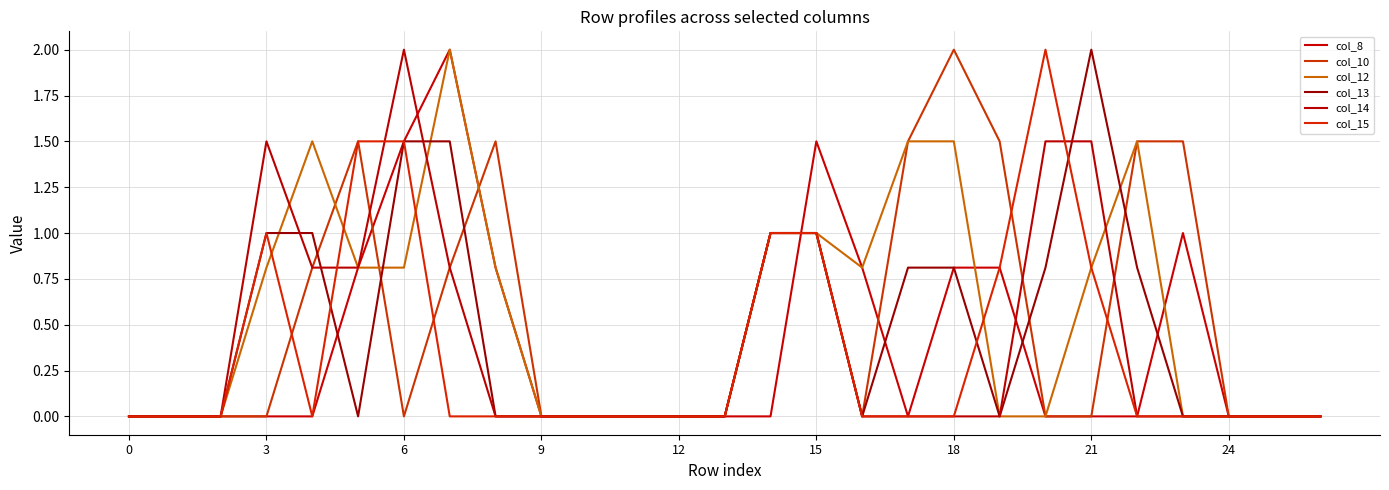

After their last crossing, which series has the higher values: col_10 or col_12?

col_10